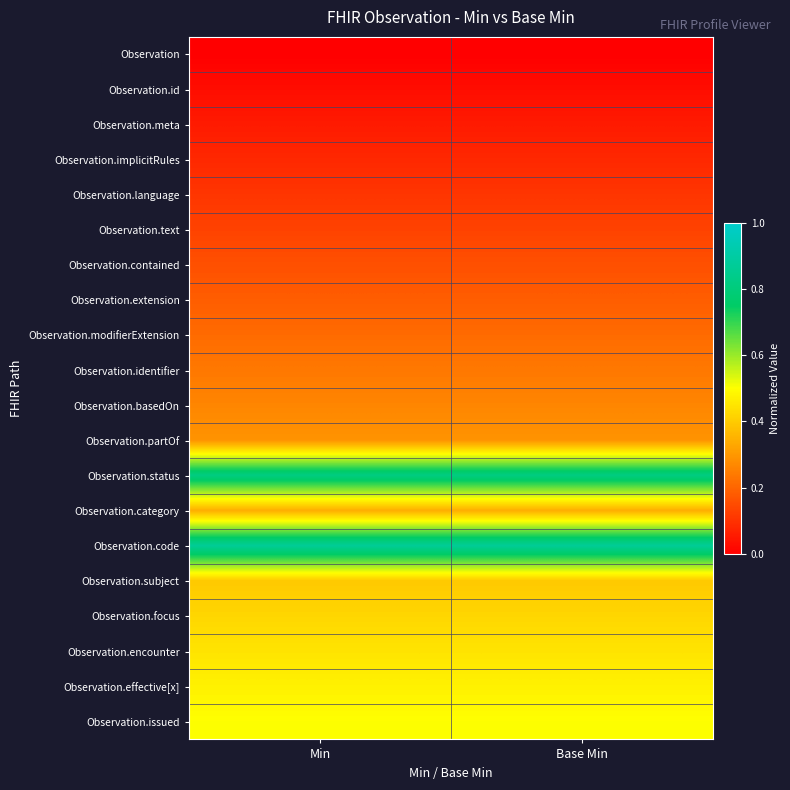

What is the difference between the highest and lowest values at Base Min?

0.9